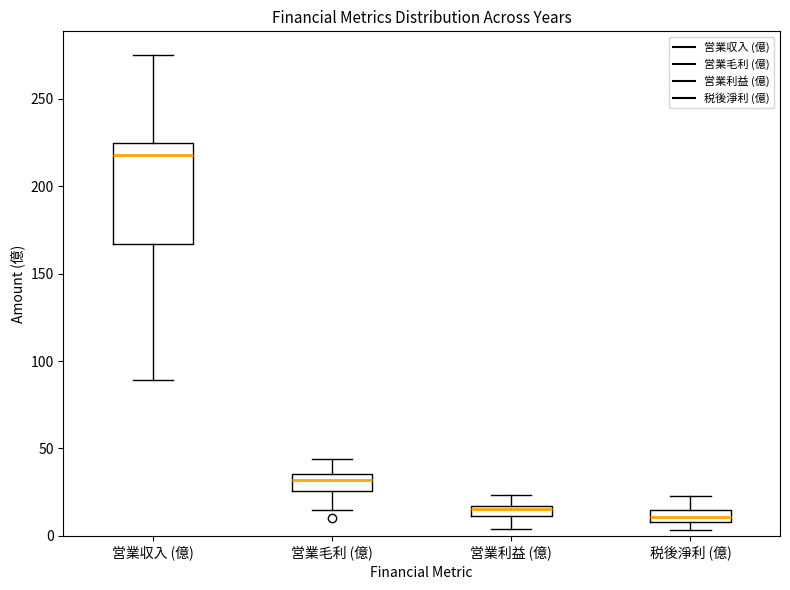

Comparing the boxes themselves (not the whiskers), which one is the tallest?

営業収入 (億)